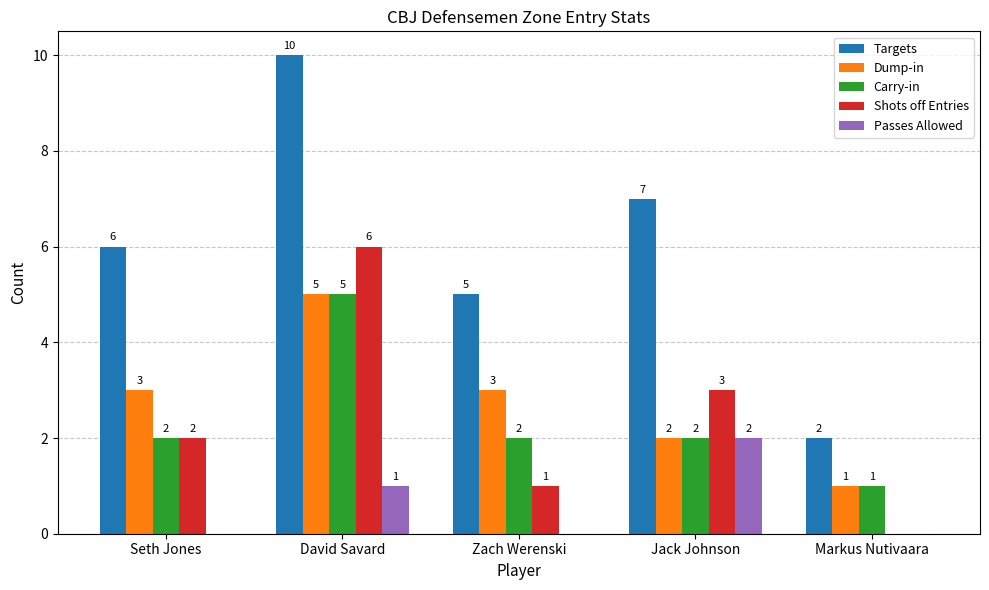

Reading left to right, transcribe all the data shown in this chart.

Targets: 6	10	5	7	2
Dump-in: 3	5	3	2	1
Carry-in: 2	5	2	2	1
Shots off Entries: 2	6	1	3	0
Passes Allowed: 0	1	0	2	0